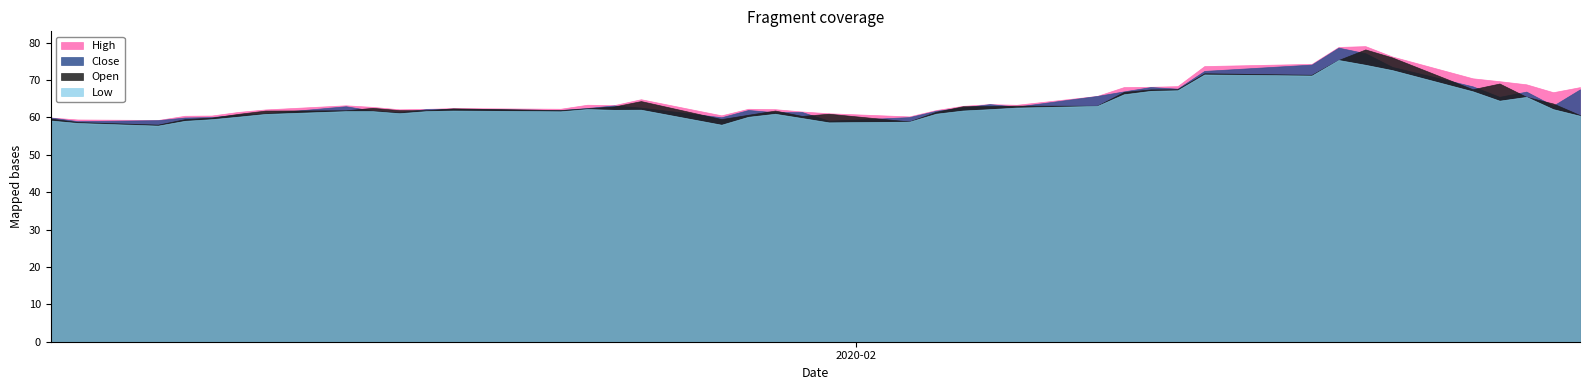

What position from the left is 2020-01-10?

7